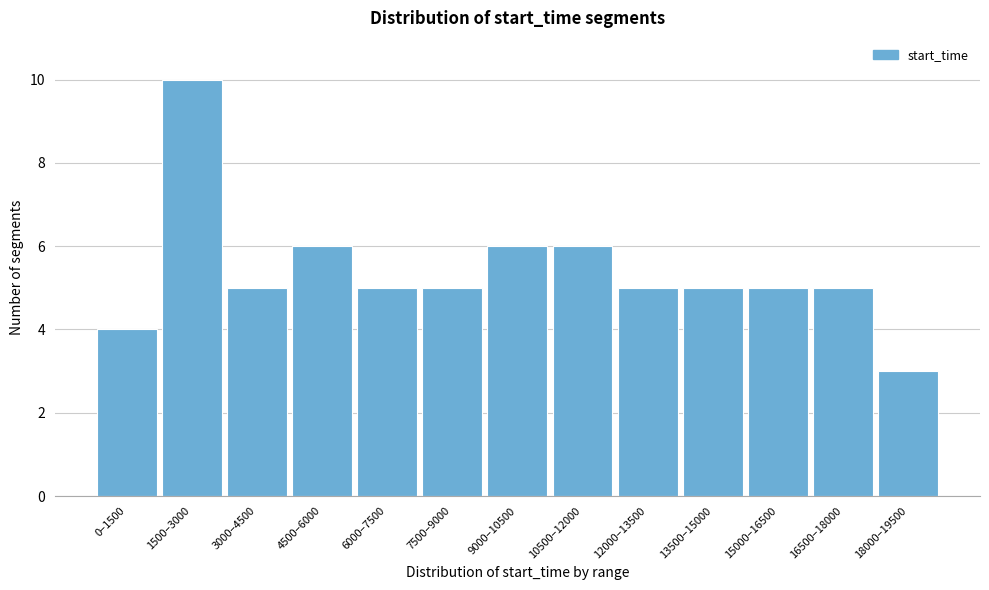

Reading right to left, list all the values displayed in this chart.

18000–19500=3	16500–18000=5	15000–16500=5	13500–15000=5	12000–13500=5	10500–12000=6	9000–10500=6	7500–9000=5	6000–7500=5	4500–6000=6	3000–4500=5	1500–3000=10	0–1500=4